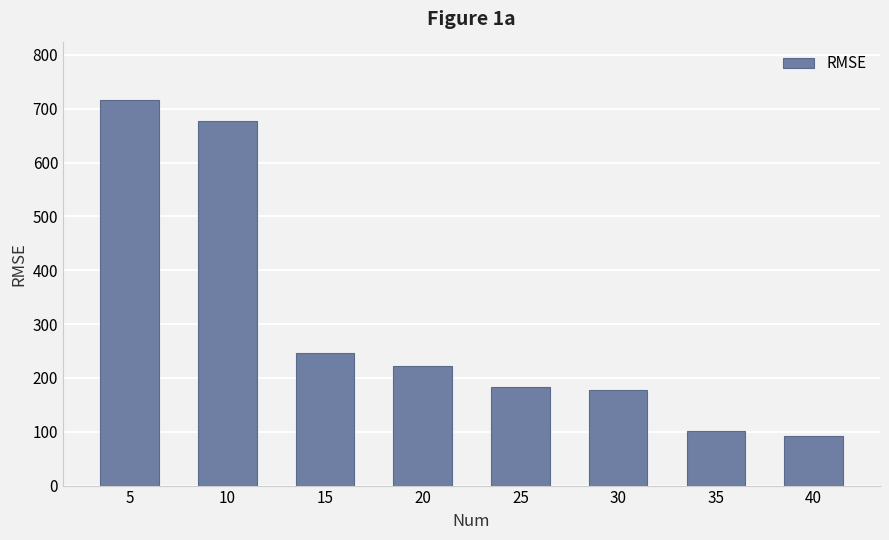

Reading left to right, what are all the values shown in this chart?

717	678	246	223	184	178	101	92